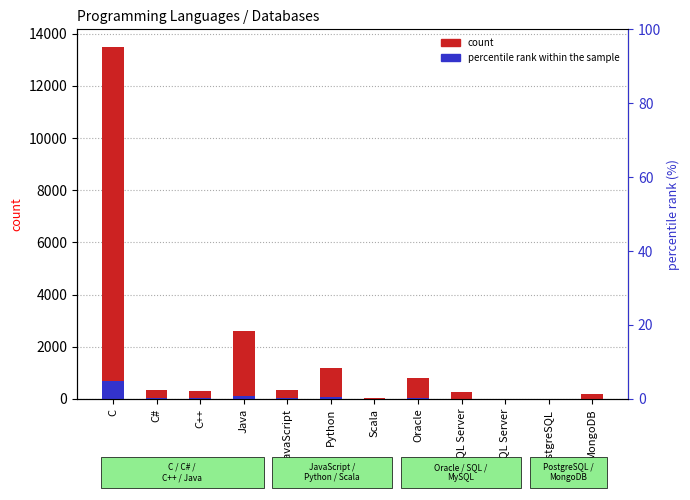

What is the spread (max minus min) of values at Oracle?

744.9